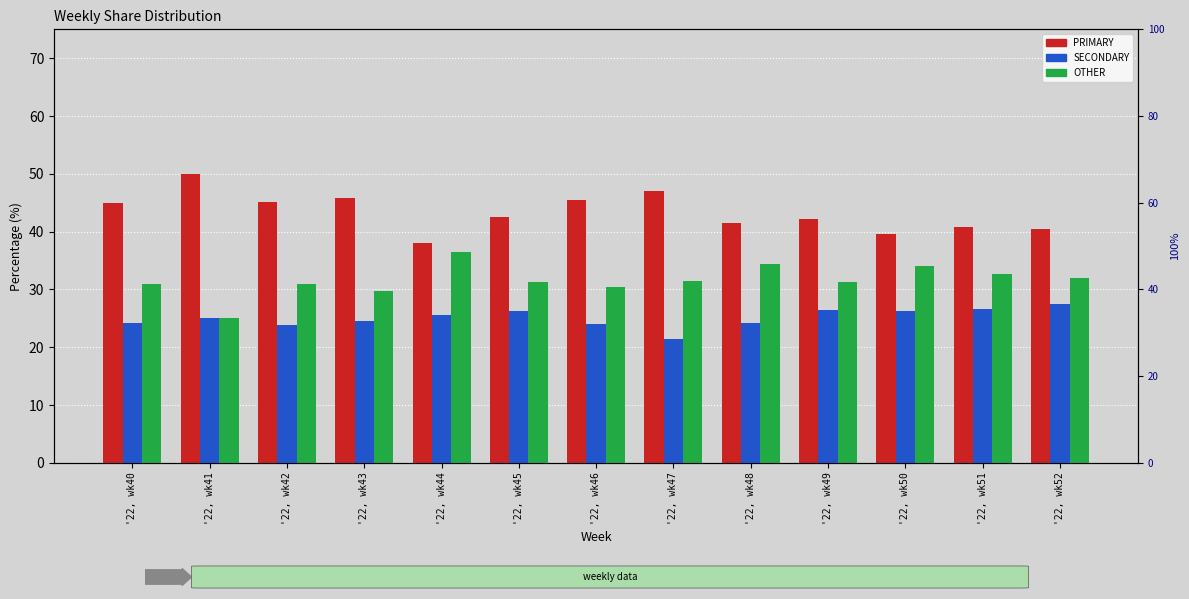

List the labels in order of PRIMARY value, largest first.

'22, wk41, '22, wk47, '22, wk43, '22, wk46, '22, wk42, '22, wk40, '22, wk45, '22, wk49, '22, wk48, '22, wk51, '22, wk52, '22, wk50, '22, wk44